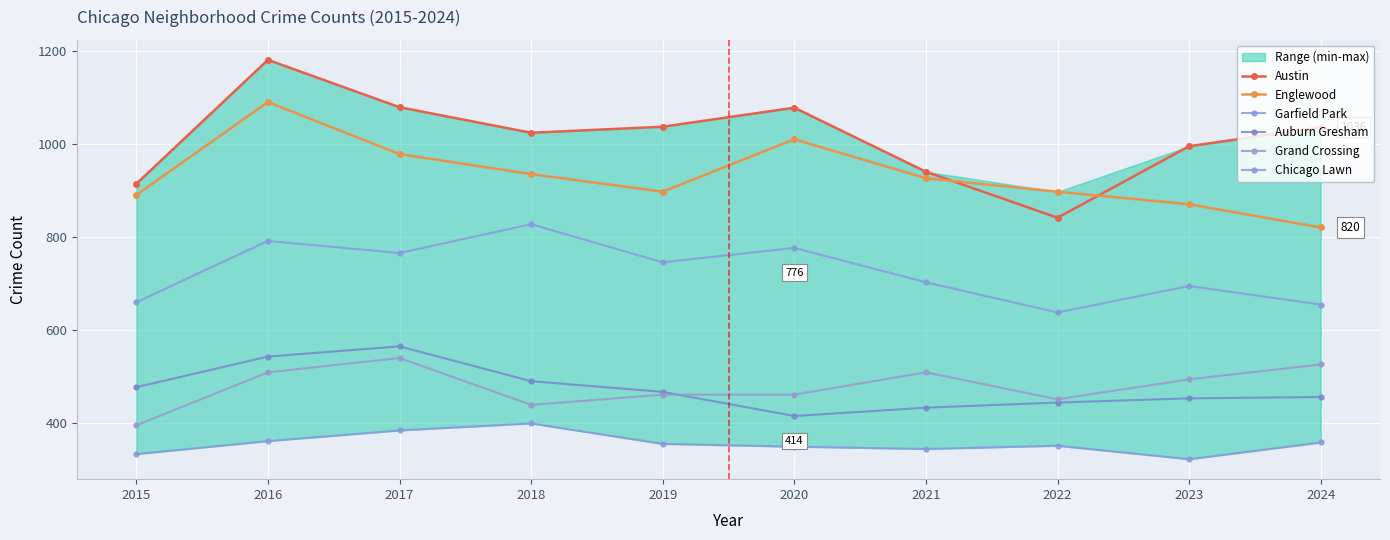

Is it true that Austin equals 354 at 2019?

False